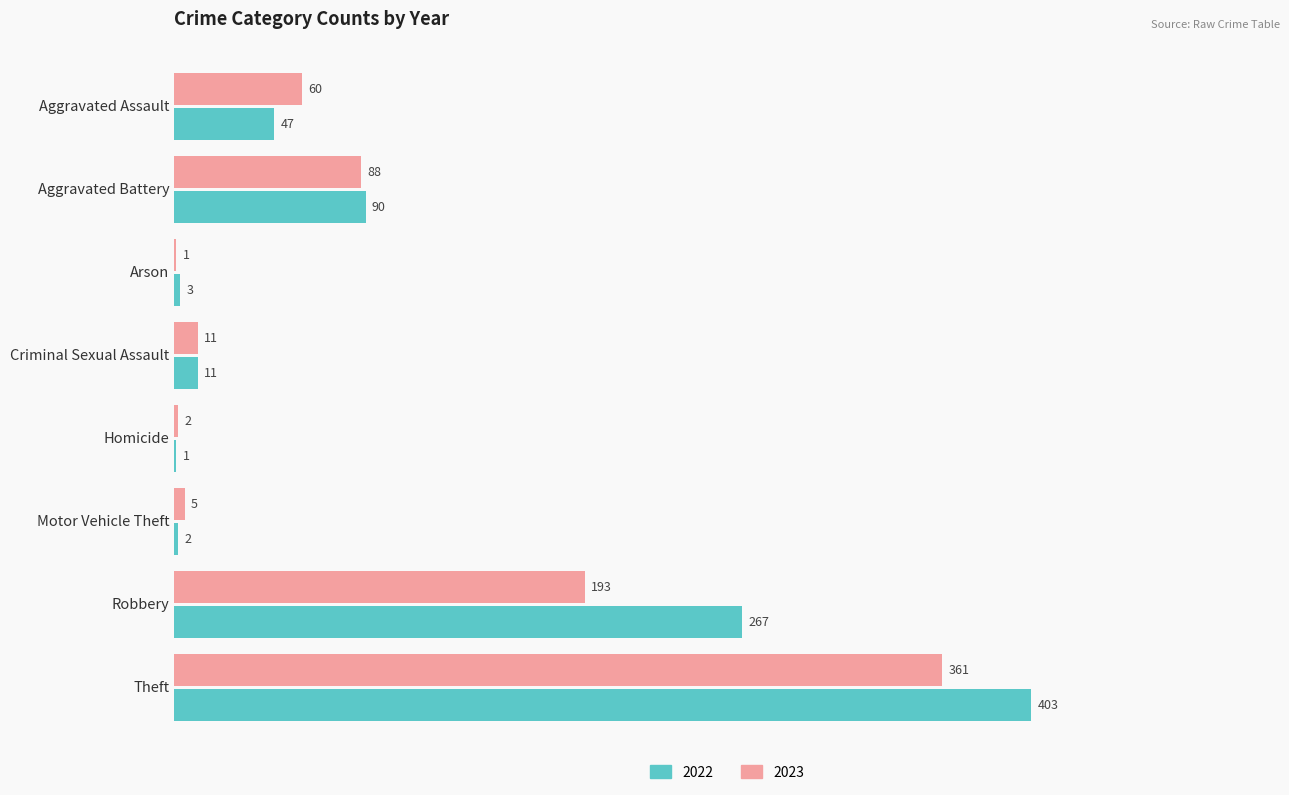

Which series changed the most between Homicide and Motor Vehicle Theft?

2023